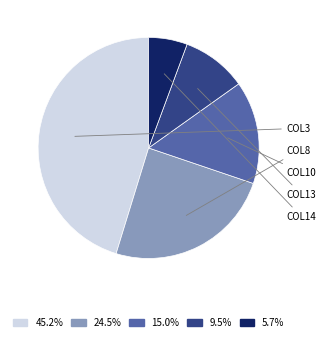

Is there a majority slice in this chart?

No